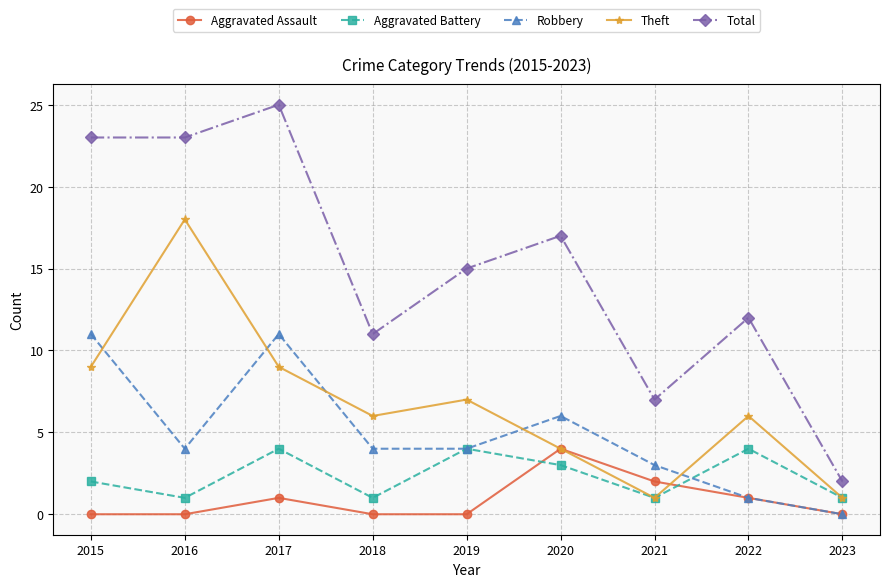

Does the chart have visible grid lines?

Yes